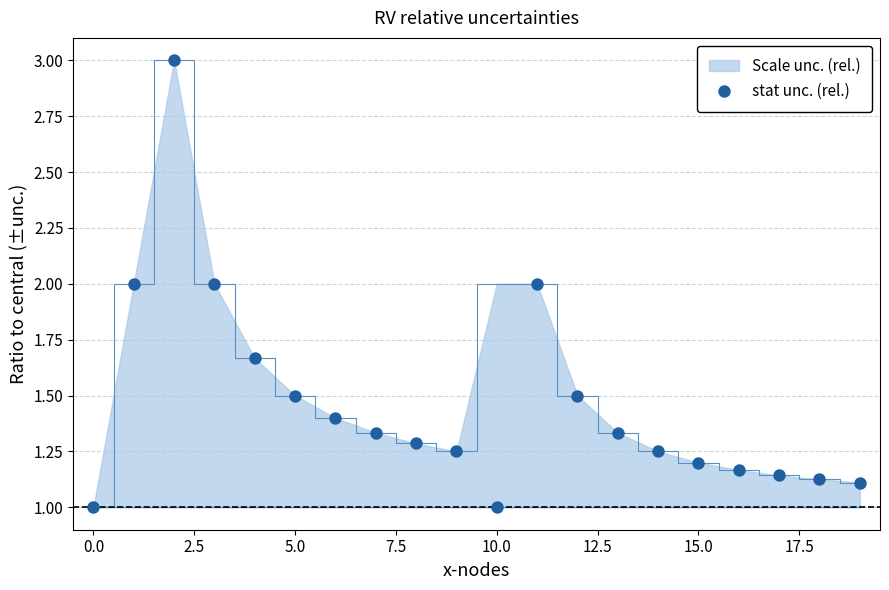

Approximately how many times larger is the value at 15 compared to 16?

1.0